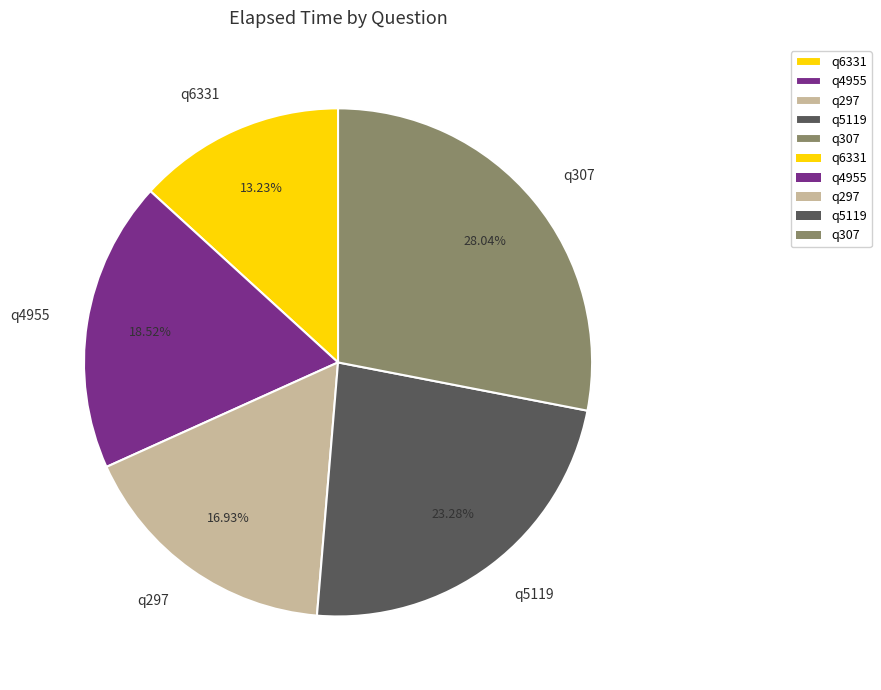

Does q297 account for over 50% of the chart?

No